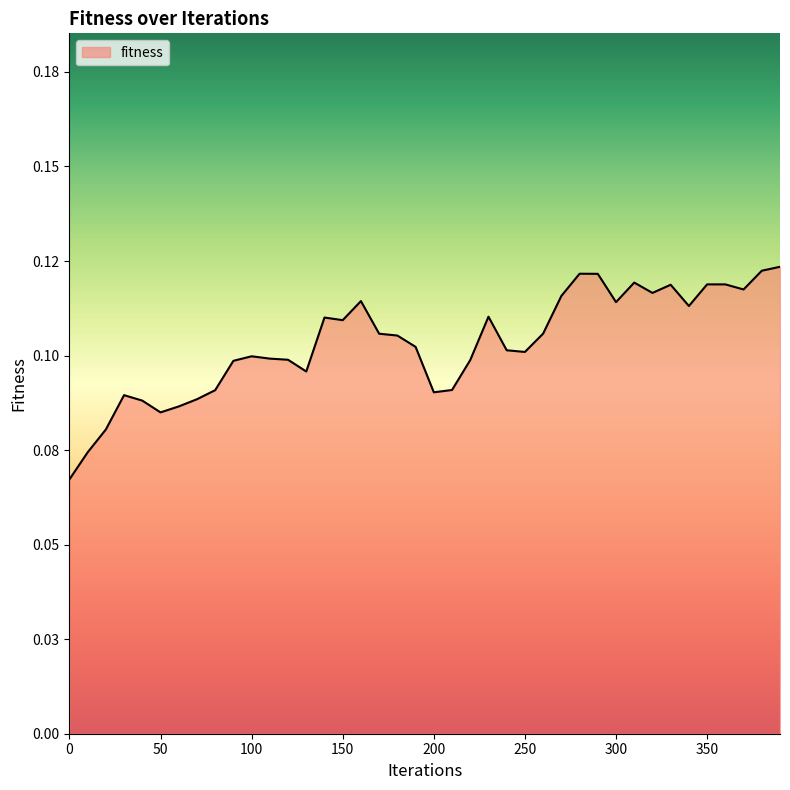

At which category does the chart reach its peak across all series?

390